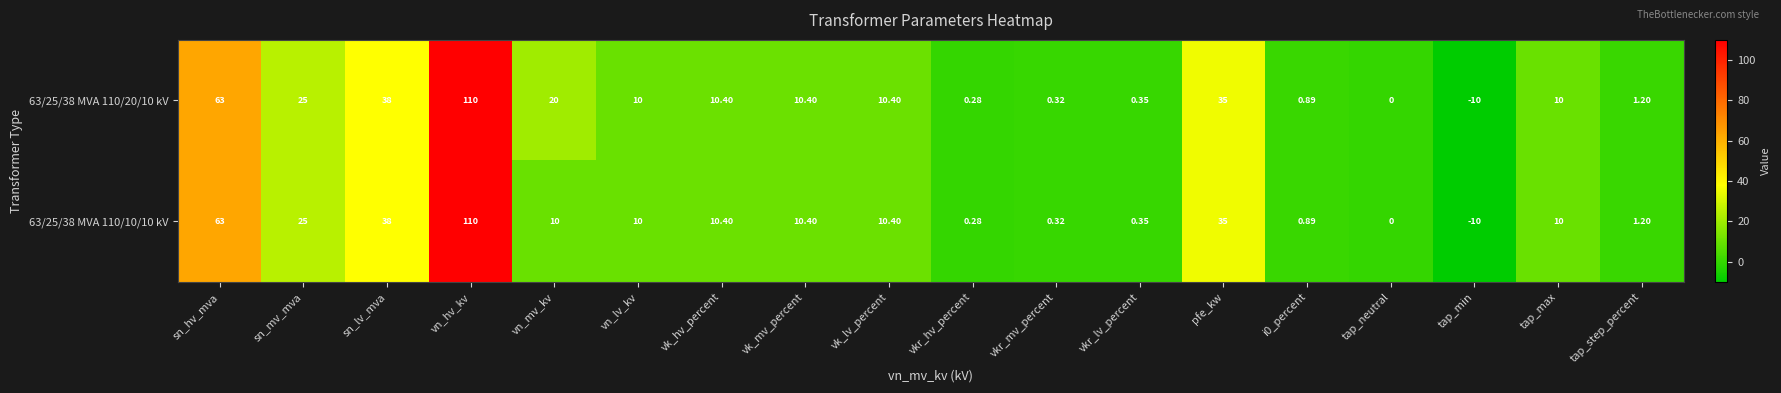

Which category has the lowest value in the 63/25/38 MVA 110/20/10 kV series?

tap_min